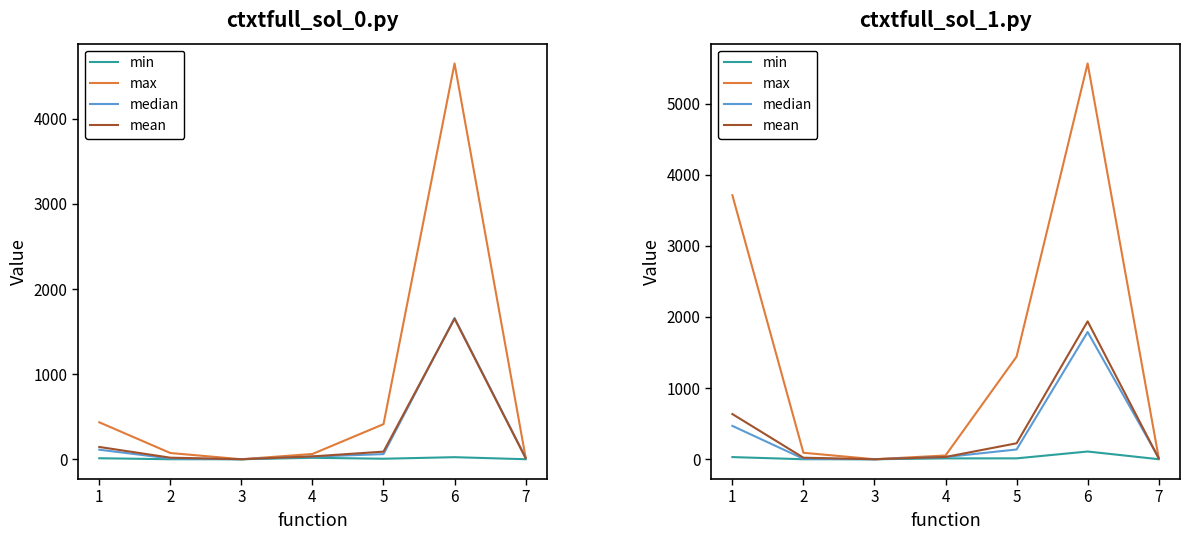

What is the difference between the second highest and second lowest values in the median series?

462.3